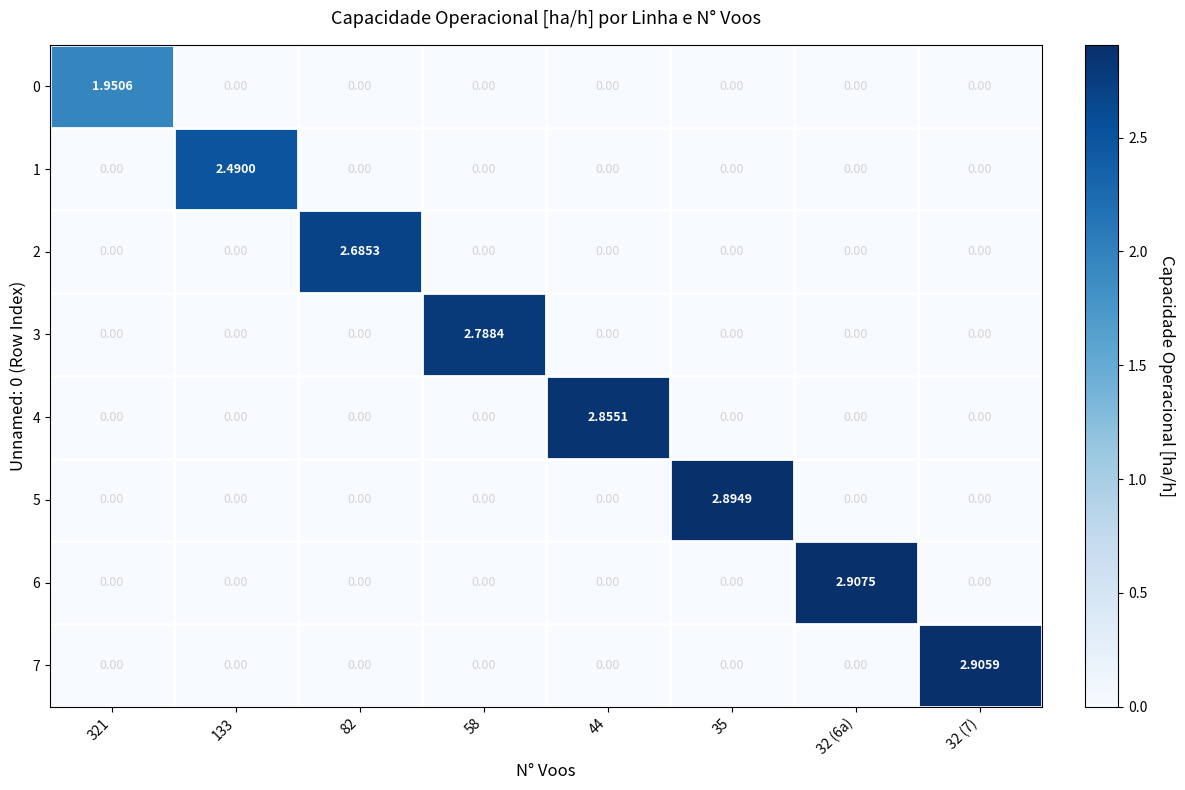

How many values in the 4 series exceed 0?

1